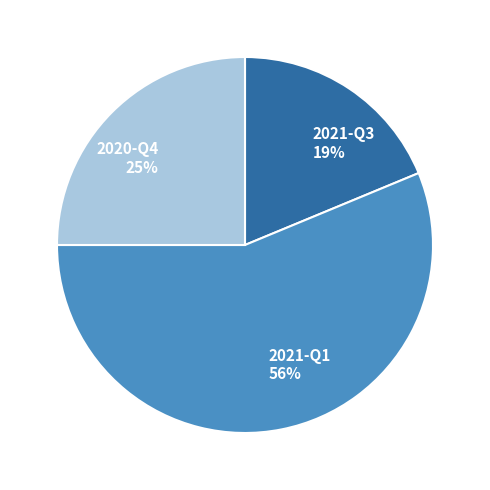

Count the number of slices in the pie.

3